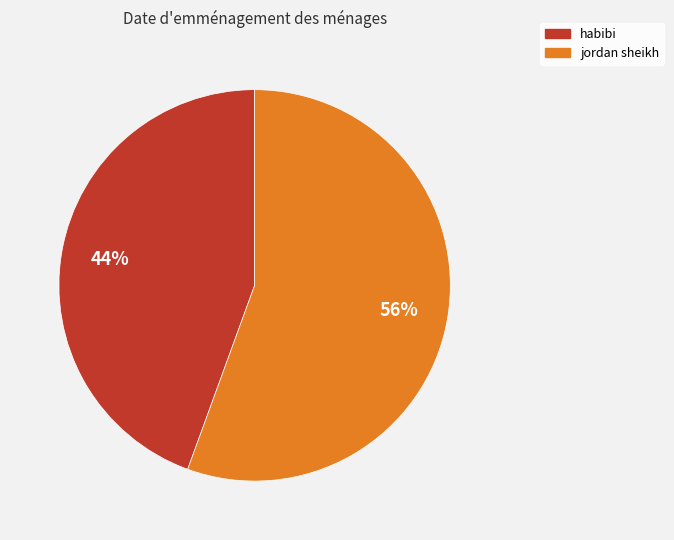

Which slice is the smallest?

habibi